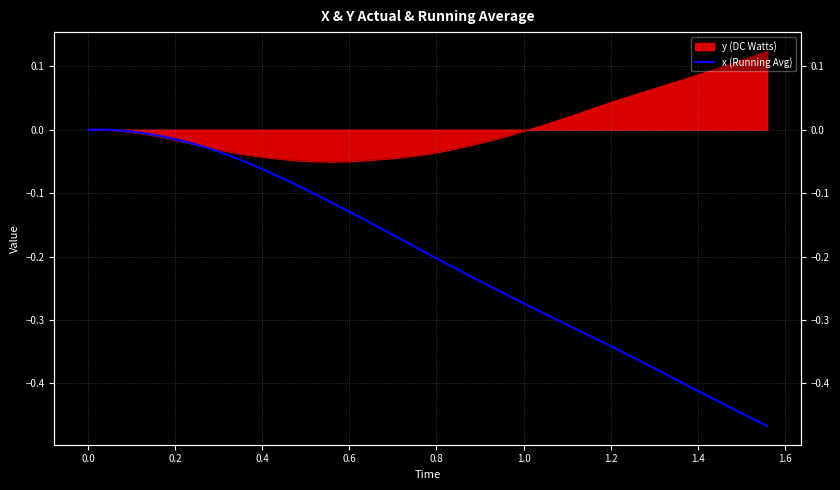

What is the label of the 6th point from the left?

0.2